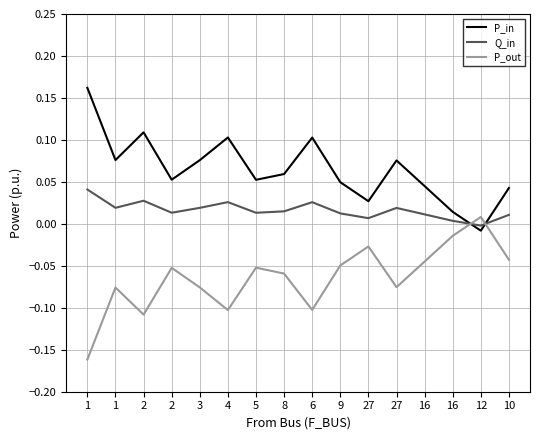

What are all the series names shown in the legend?

P_in, Q_in, P_out